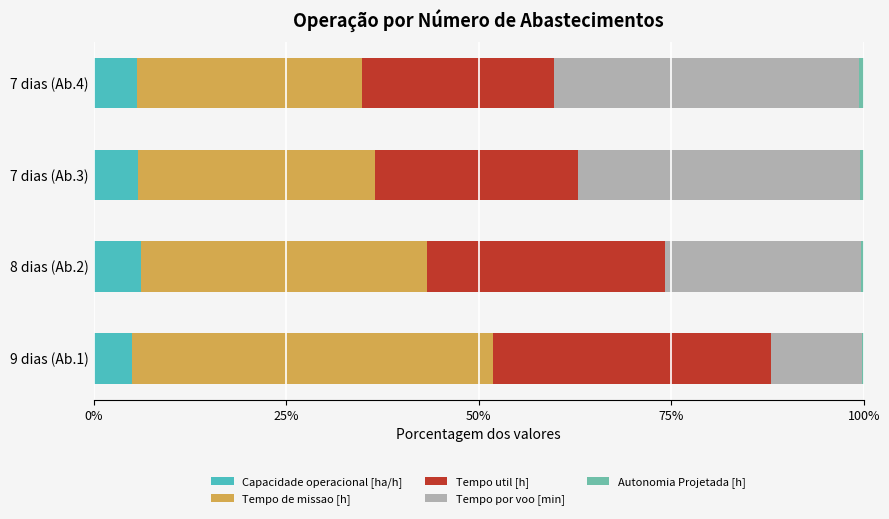

What is the maximum value for Capacidade operacional [ha/h]?

6.1